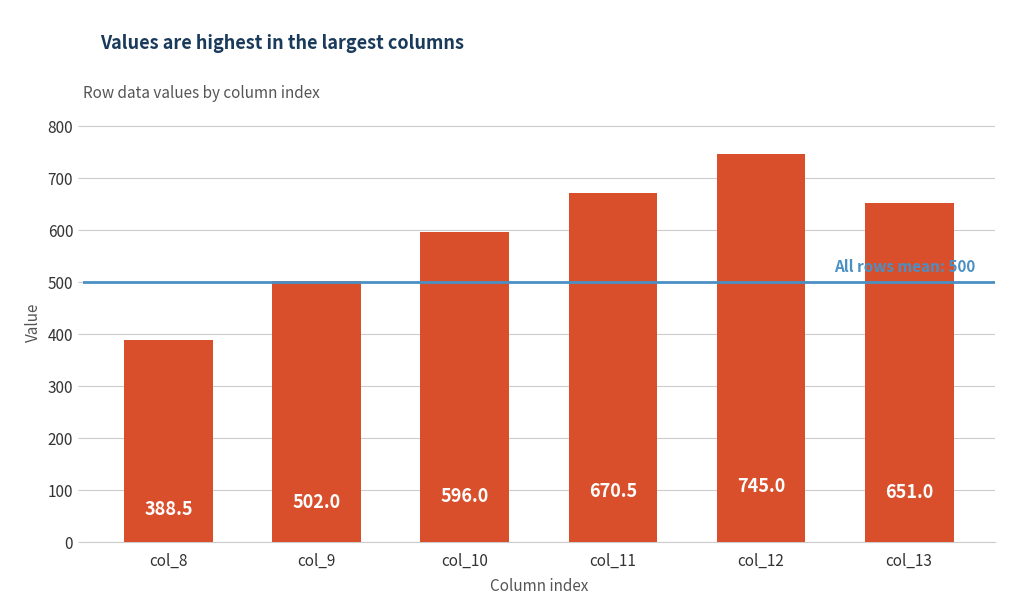

The chart shows a value of 1080.1 at col_13. True or false?

False